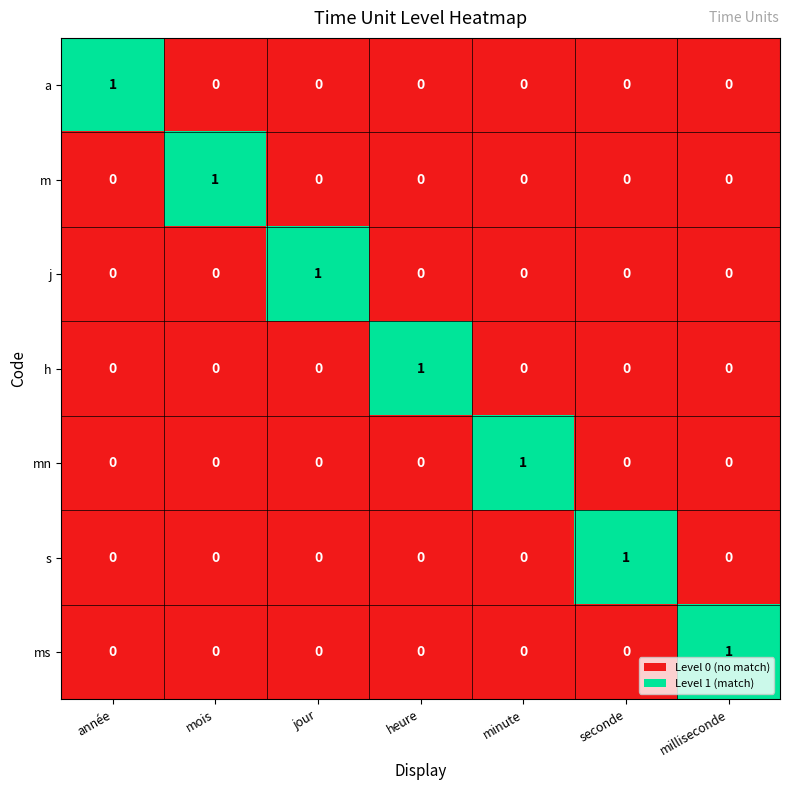

At how many categories does at least one series exceed 0?

7